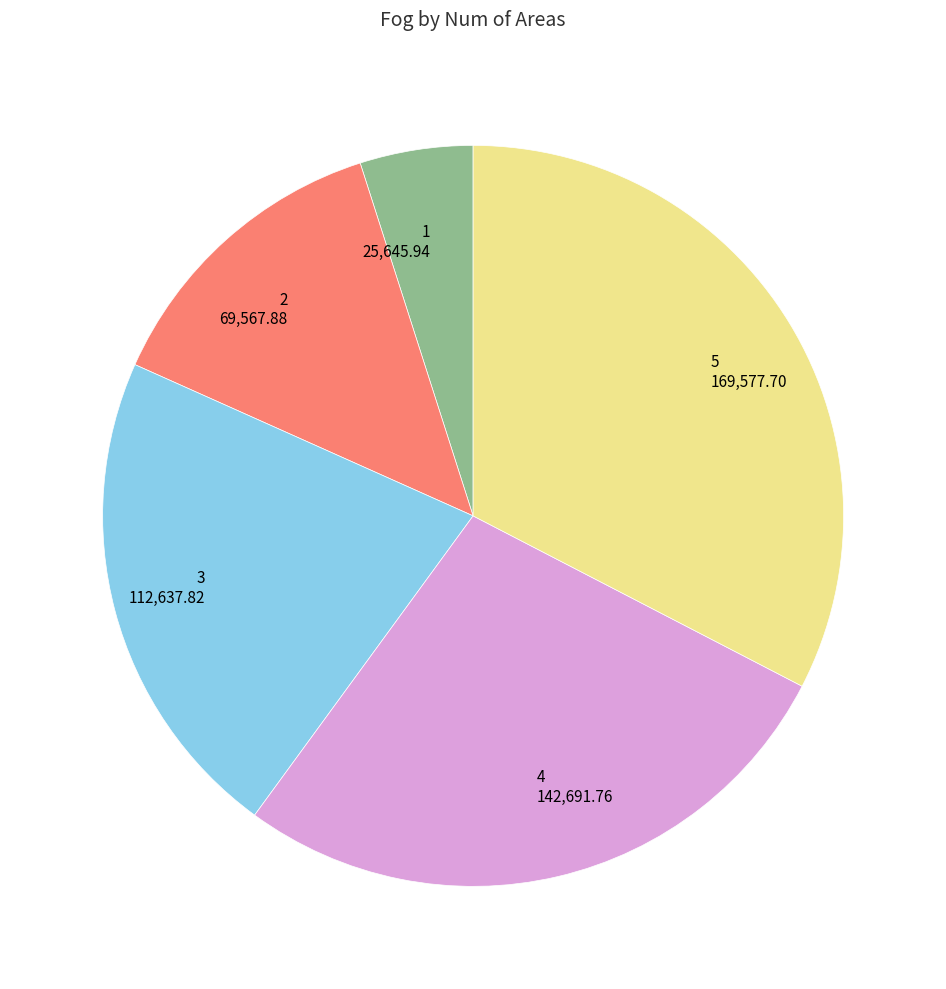

Is there any slice that represents more than half of the pie?

No